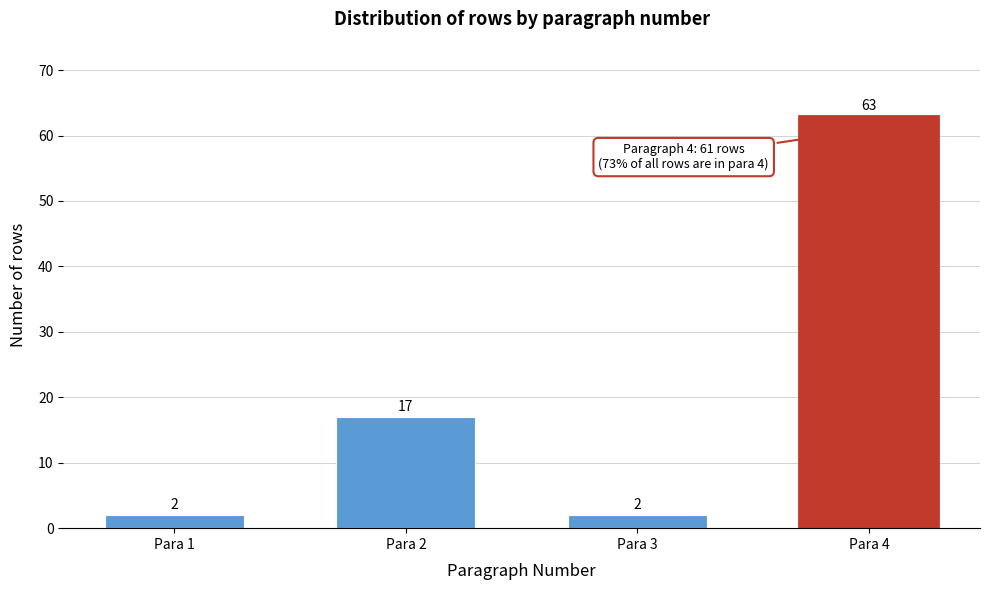

Reading left to right, extract all data points from this chart.

Para 1=2	Para 2=17	Para 3=2	Para 4=63